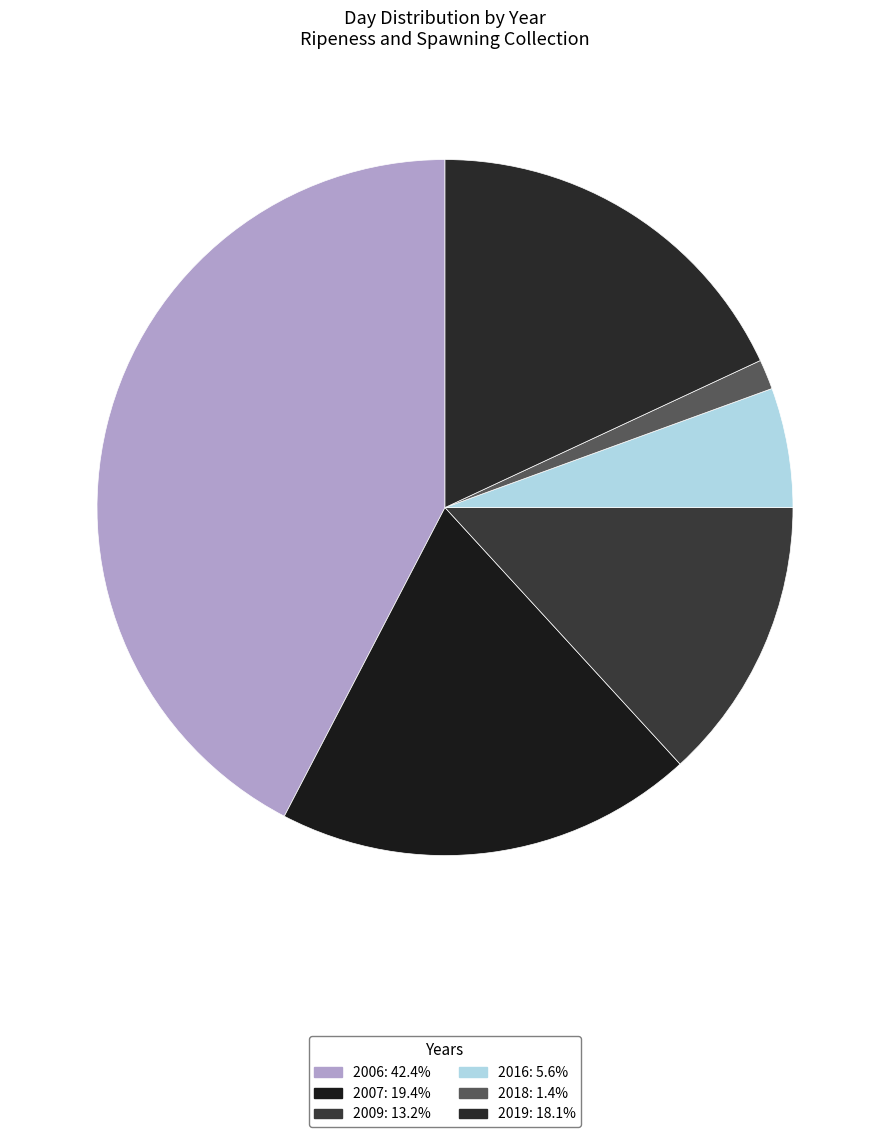

The 2019 slice represents 27% of the pie. True or false?

False